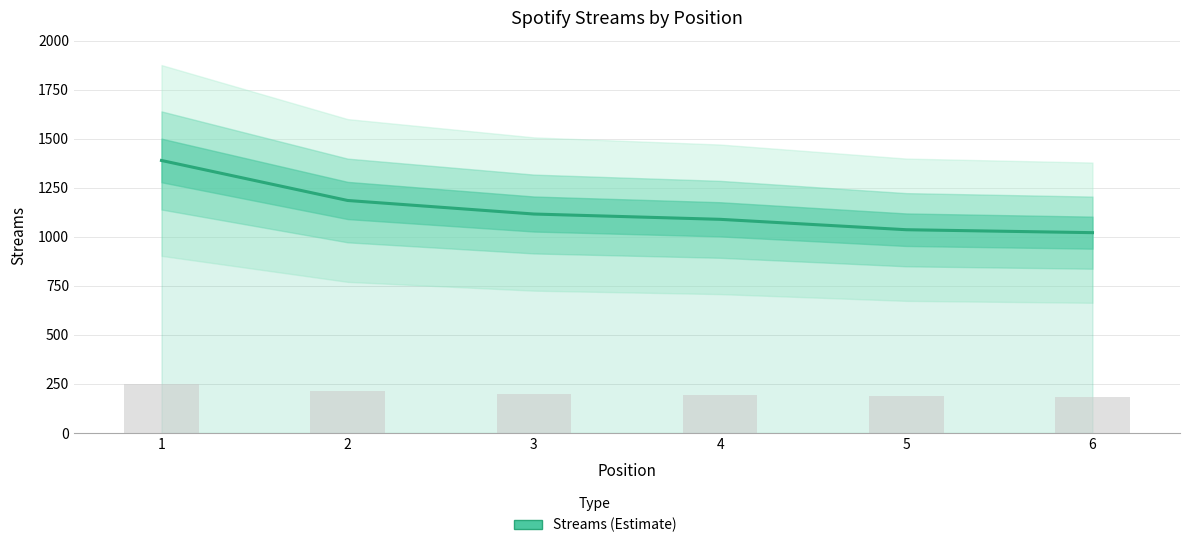

What is the change in value from 1 to 3?

-273